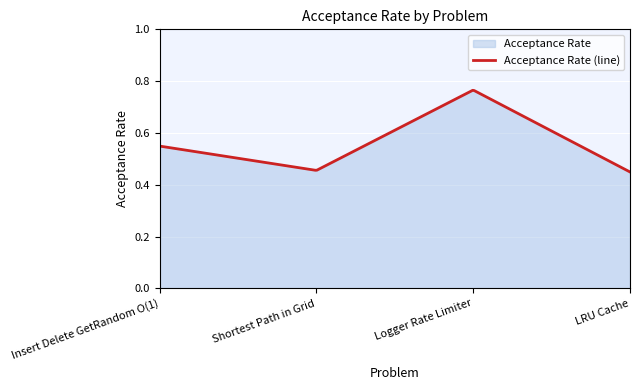

Is it true that the value at Shortest Path in Grid is 0.2?

False